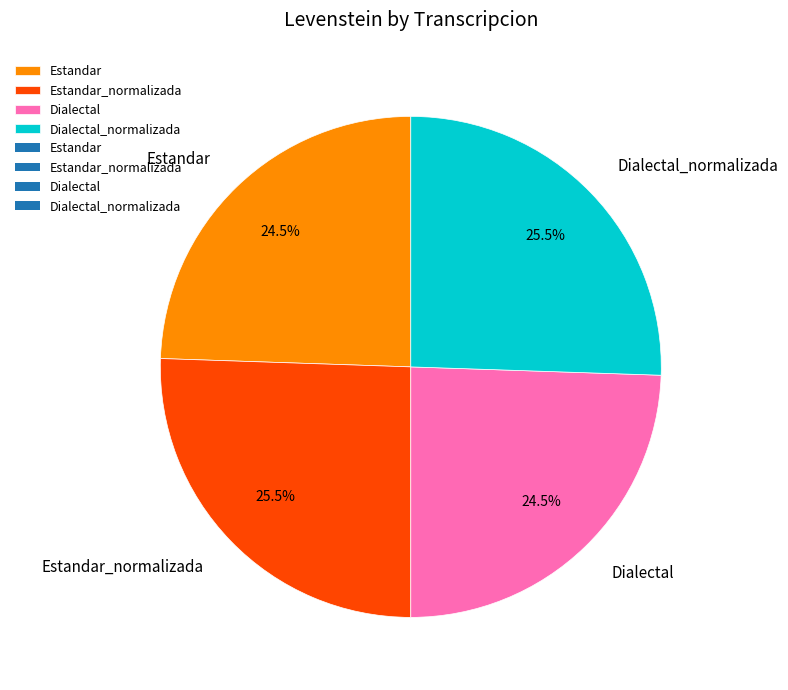

Between Dialectal and Estandar_normalizada, which is larger?

Estandar_normalizada